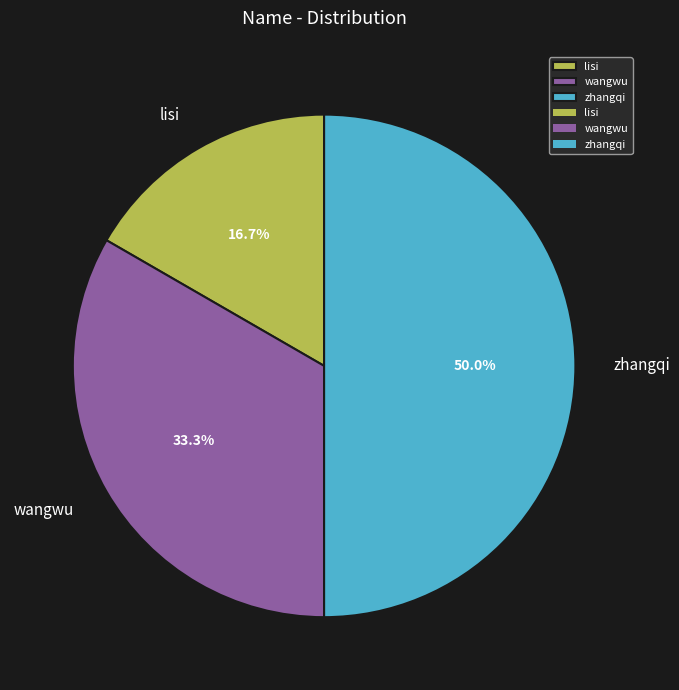

Count the number of slices in the pie.

3